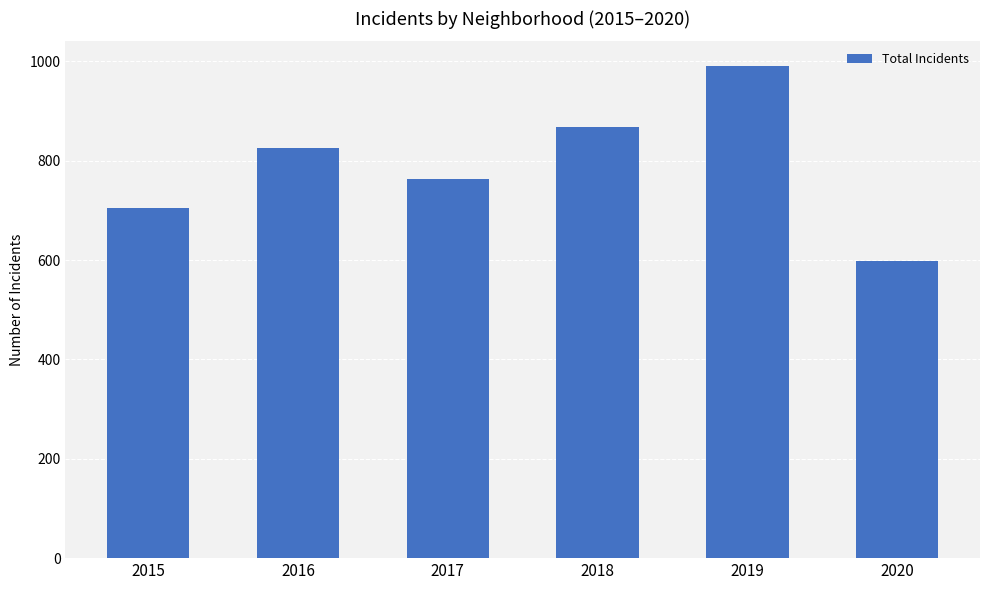

Which category has the lowest value across all series?

2020